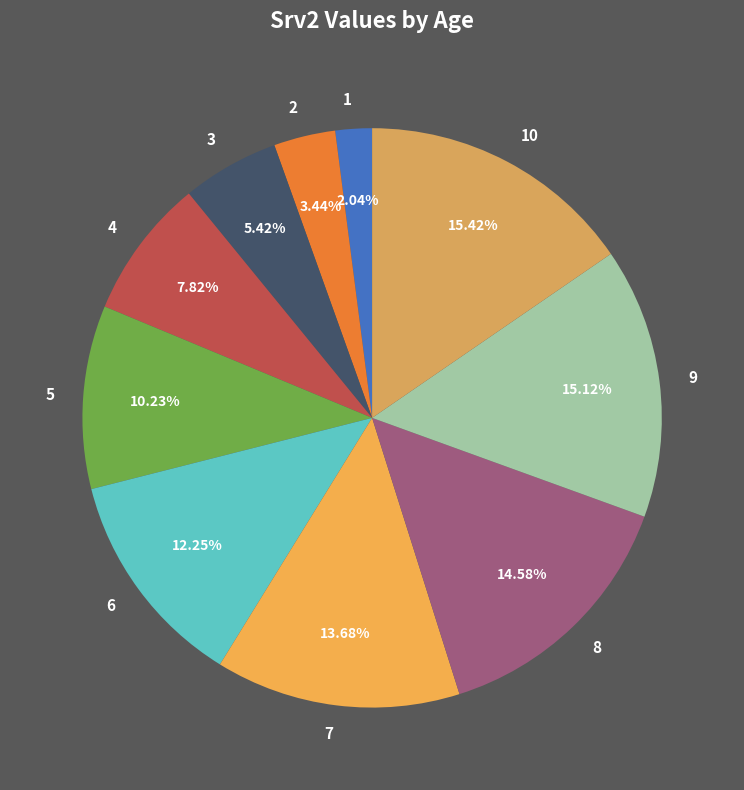

Count the number of slices in the pie.

10